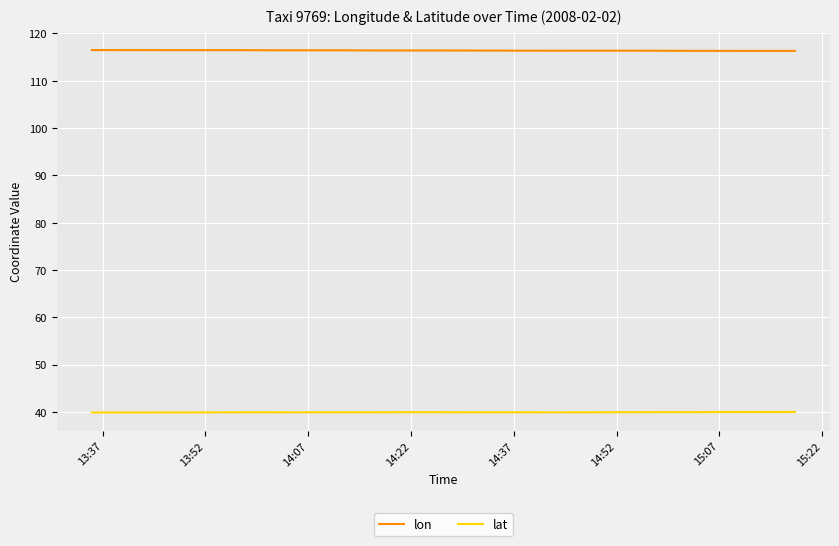

What position from the left is 14:52?

6